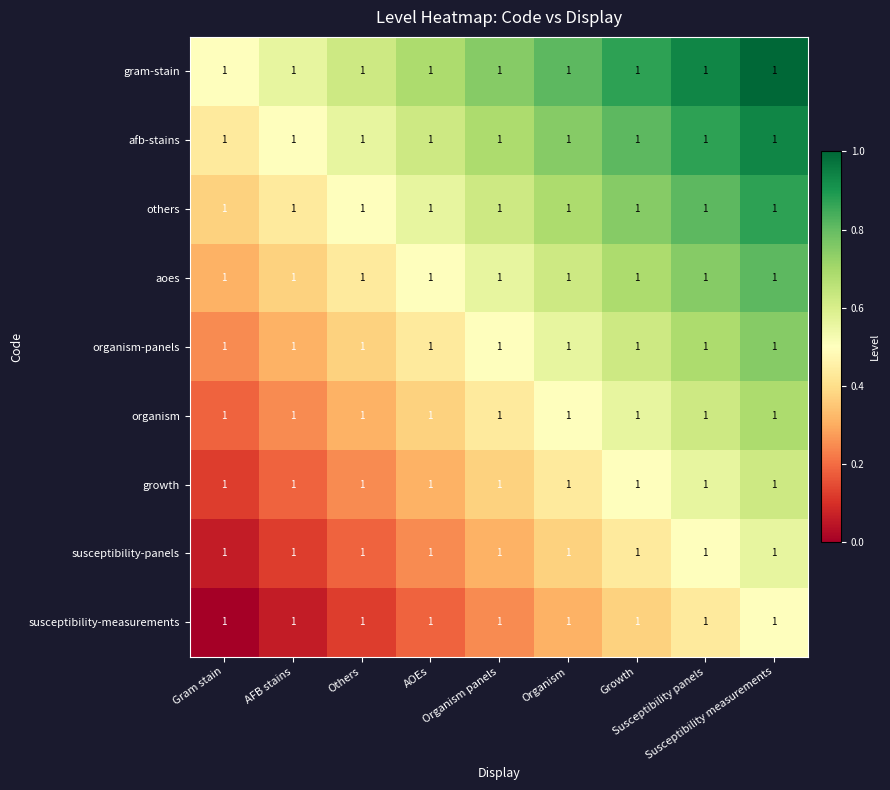

At which category is the sum across all series the highest?

Susceptibility measurements